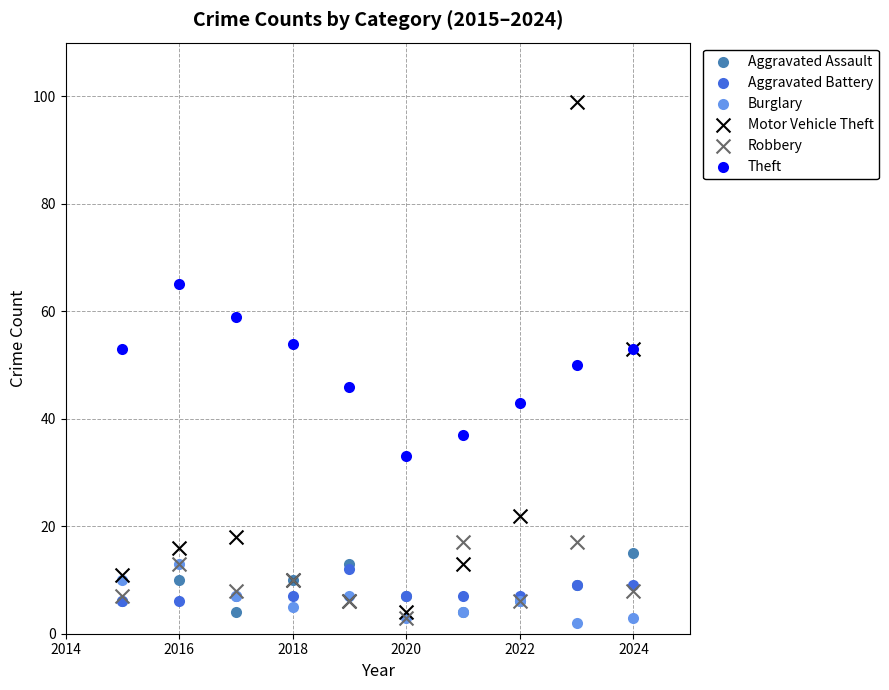

What are all the series names shown in the legend?

Aggravated Assault, Aggravated Battery, Burglary, Motor Vehicle Theft, Robbery, Theft